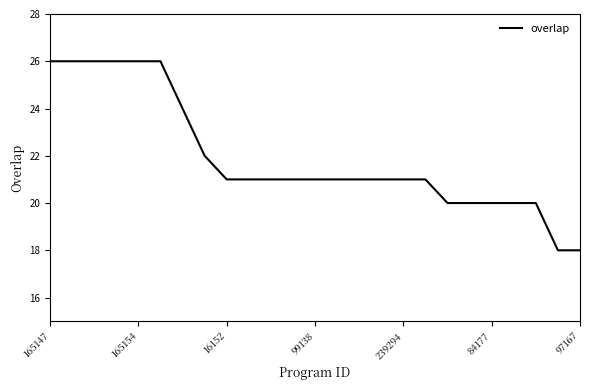

What is the maximum value shown in the chart?

26